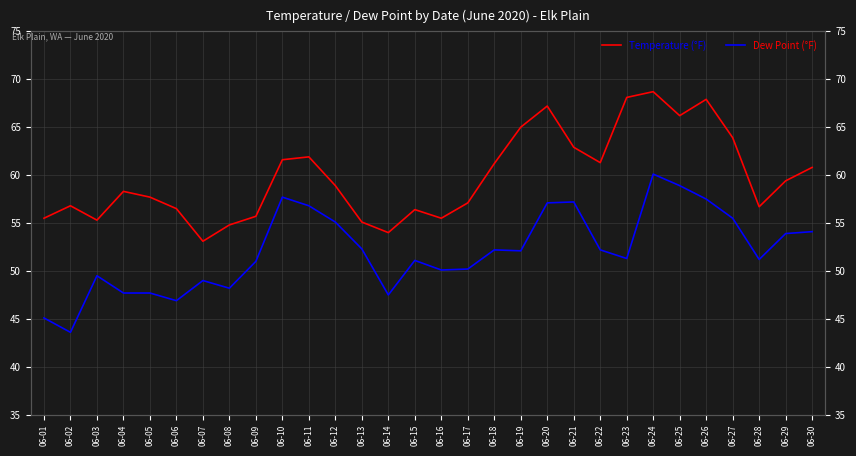

At which category does Dew Point (°F) reach its first local valley?

06-02